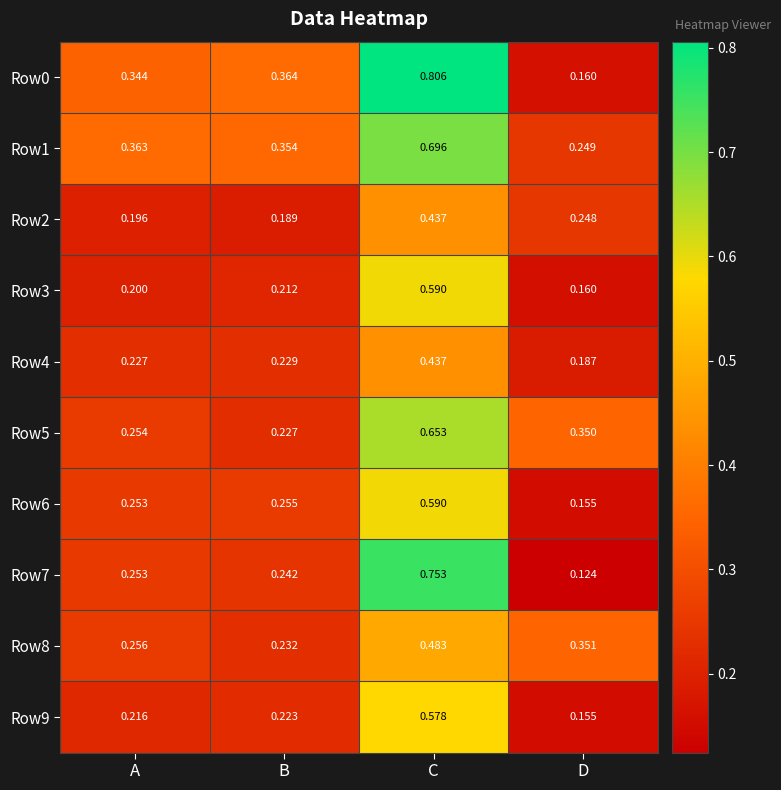

Which category has the highest value in the Row6 series?

C